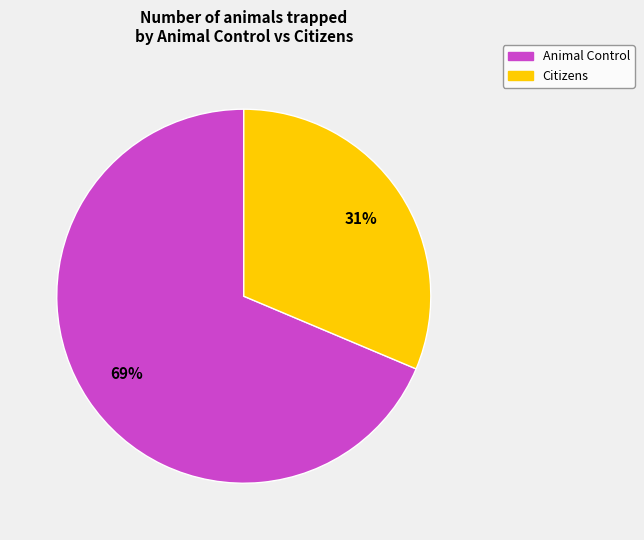

True or false: Animal Control accounts for 69% of the total.

True